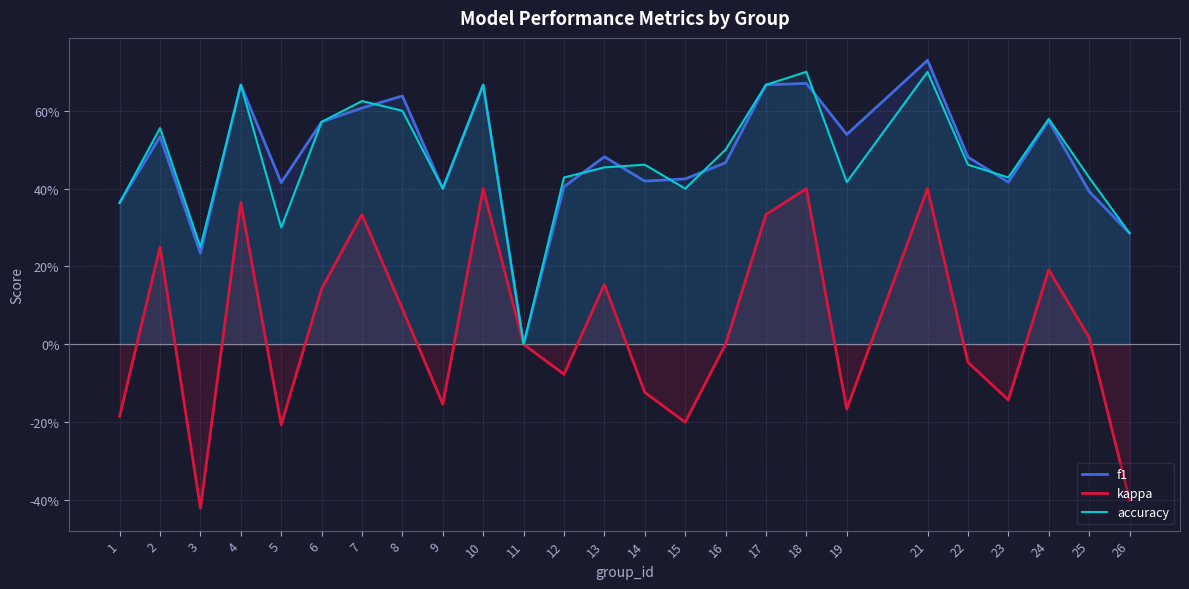

Between 6 and 14, which is larger?

6